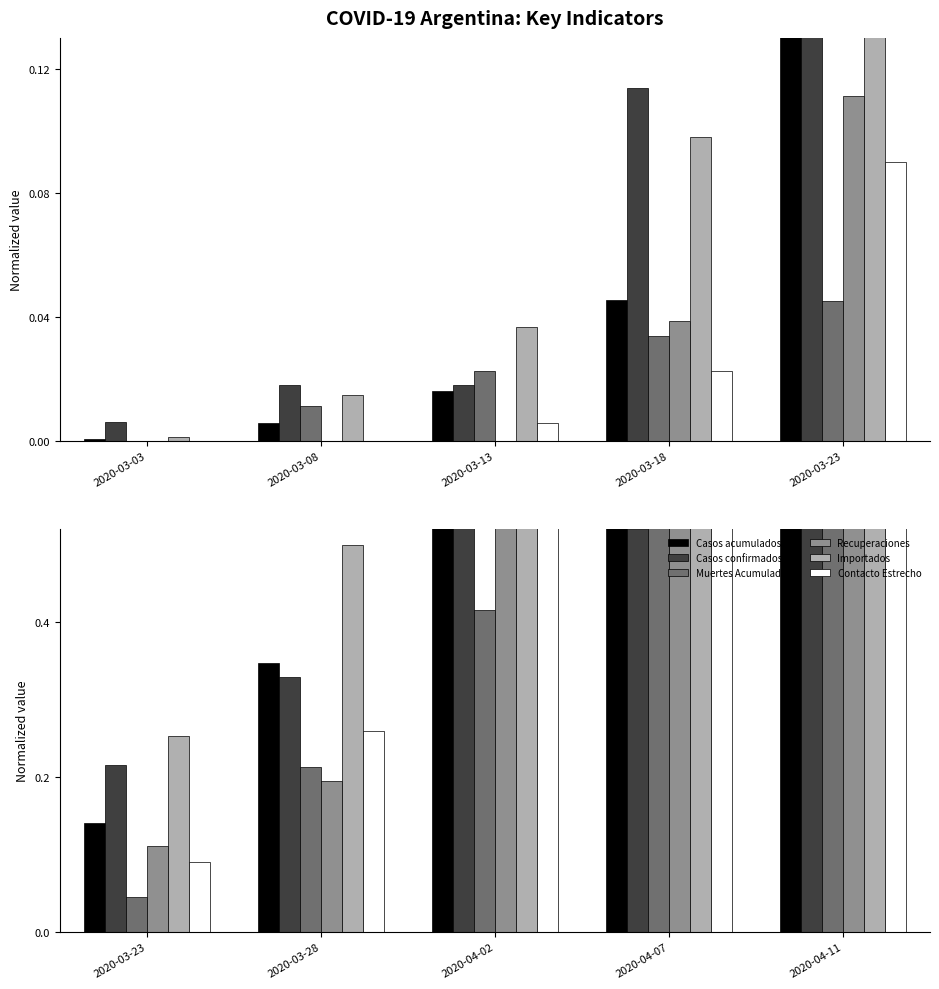

What is the maximum value for Casos confirmados?

1.0